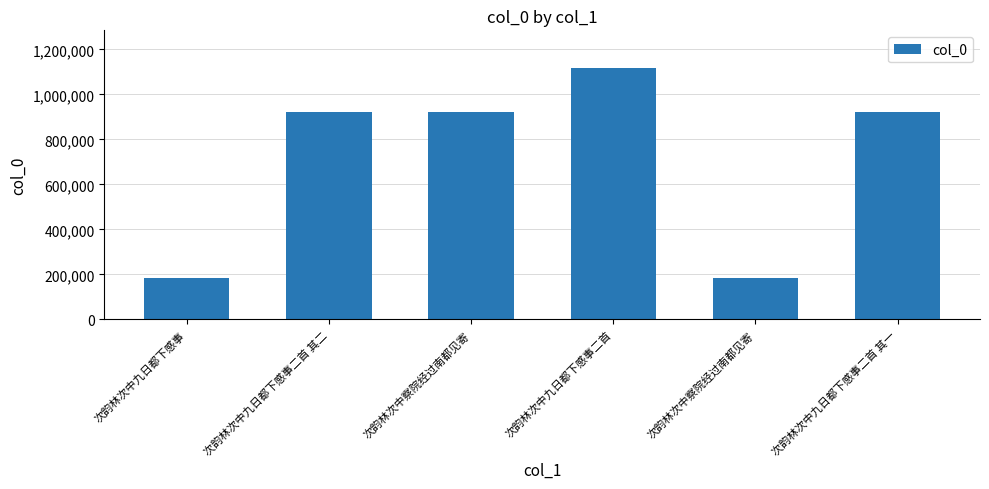

Reading left to right, list all the values displayed in this chart.

次韵林次中九日都下感事=183904	次韵林次中九日都下感事二首 其二=923043	次韵林次中察院经过南都见寄=923045	次韵林次中九日都下感事二首=1116897	次韵林次中察院经过南都见寄=183906	次韵林次中九日都下感事二首 其一=923044